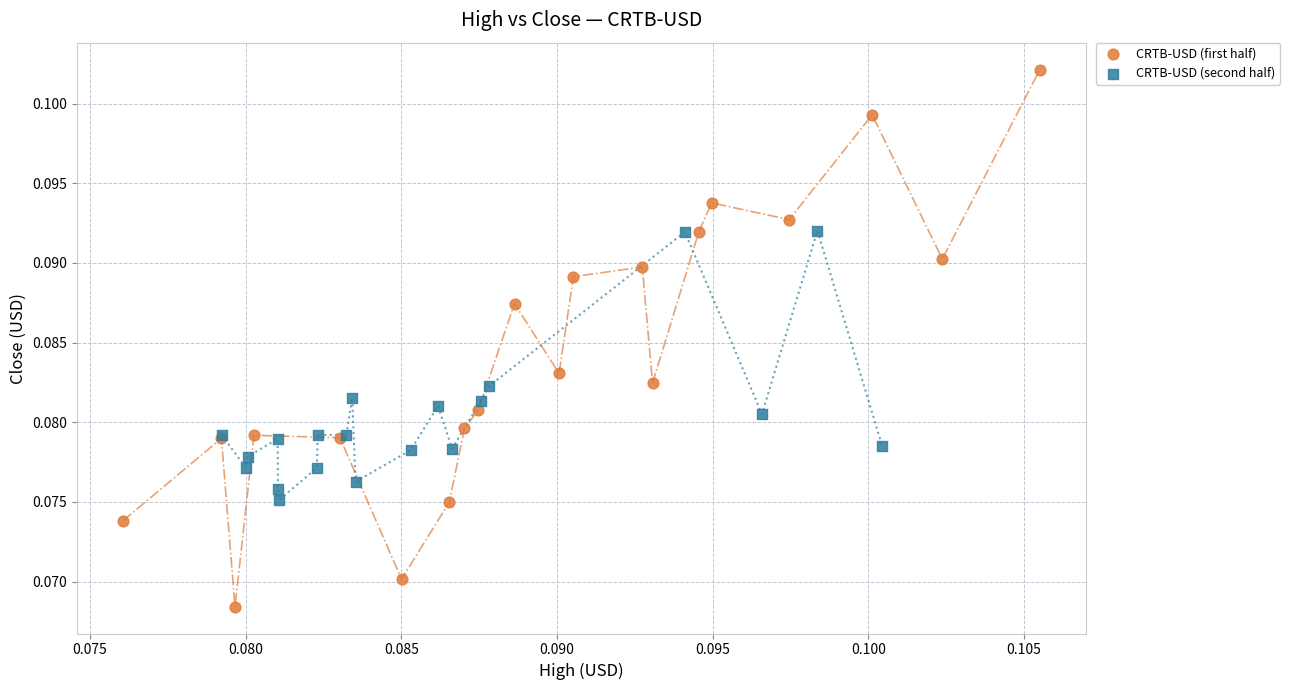

Which series has the largest Y range (max minus min)?

CRTB-USD (first half)